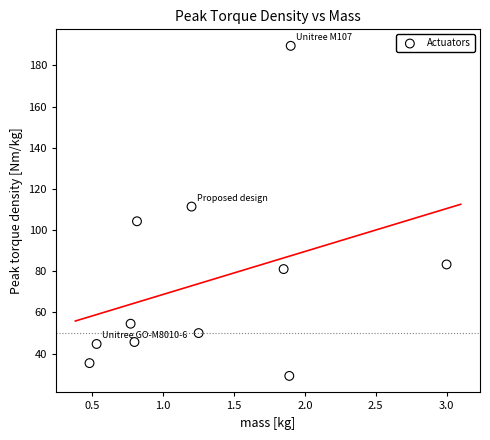

What Y value in the scatter plot is closest to 109?

111.4